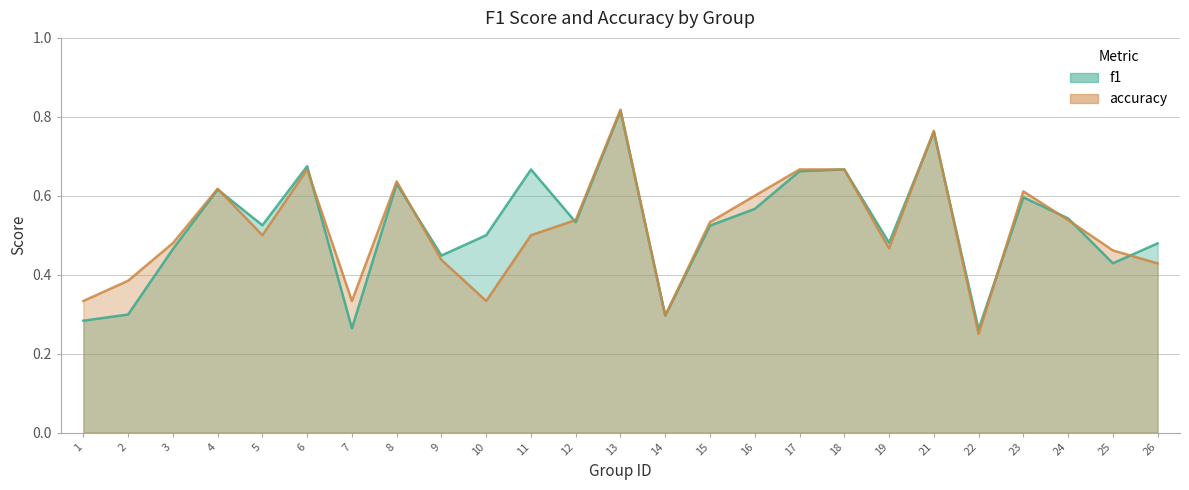

What is the lowest value of the f1 series?

0.3